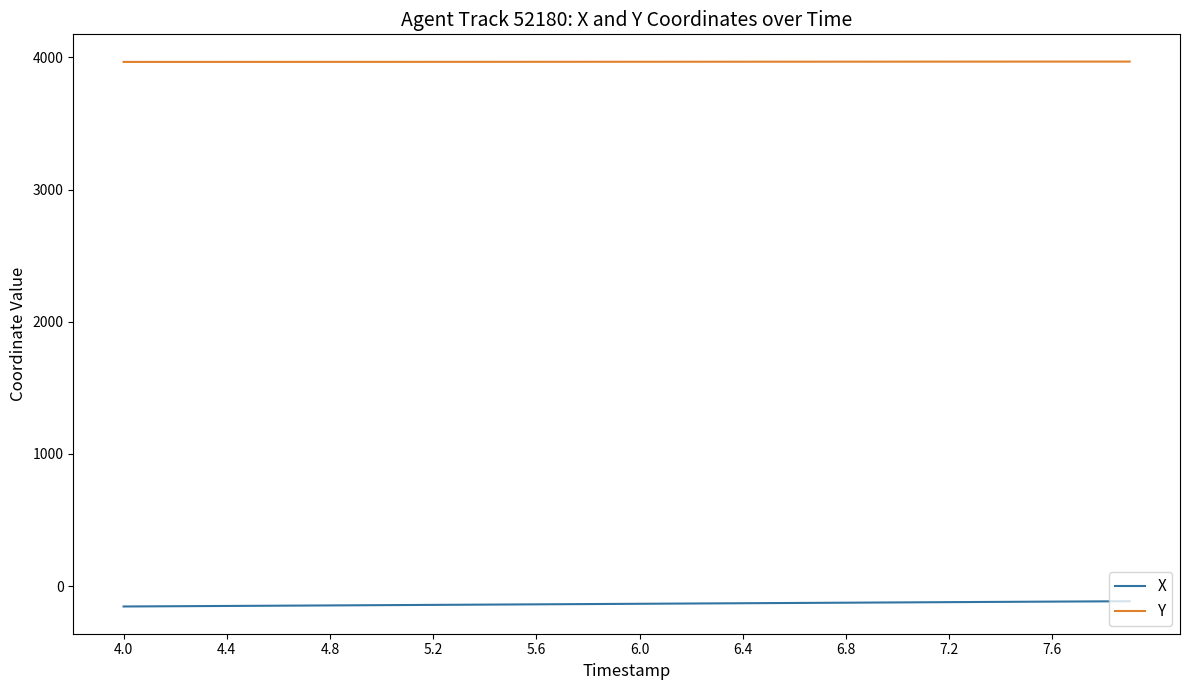

What is the smallest value displayed?

-153.7